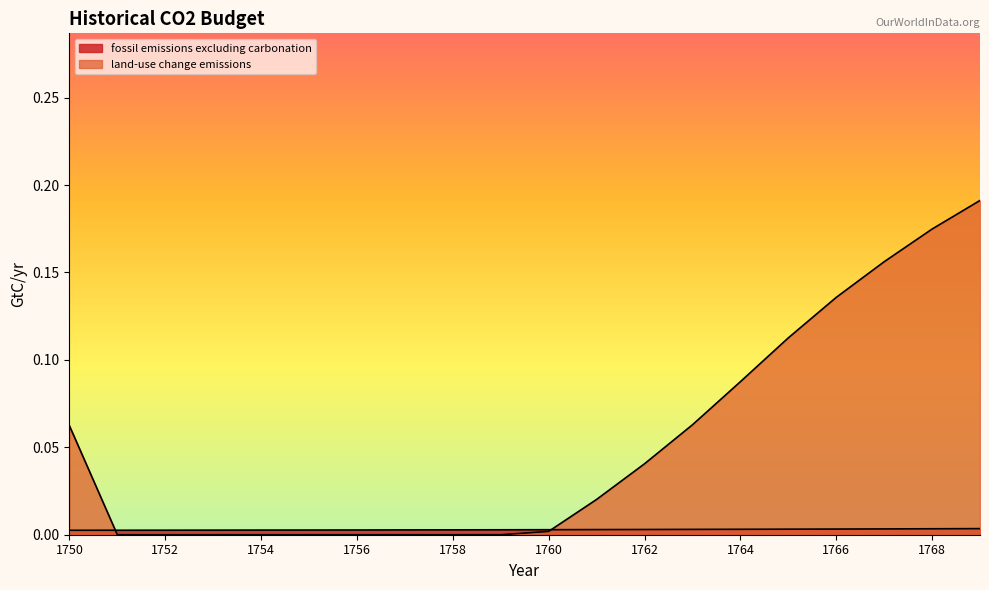

True or false: fossil emissions excluding carbonation has a value of 0.0 at 1756.

True